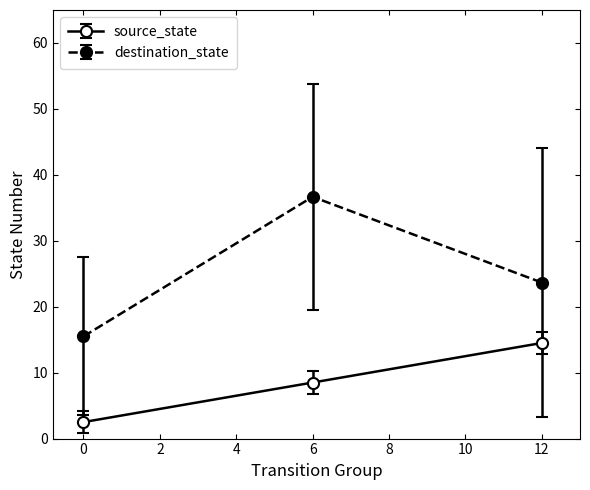

What is the difference between the second highest and minimum values in the source_state series?

6.0